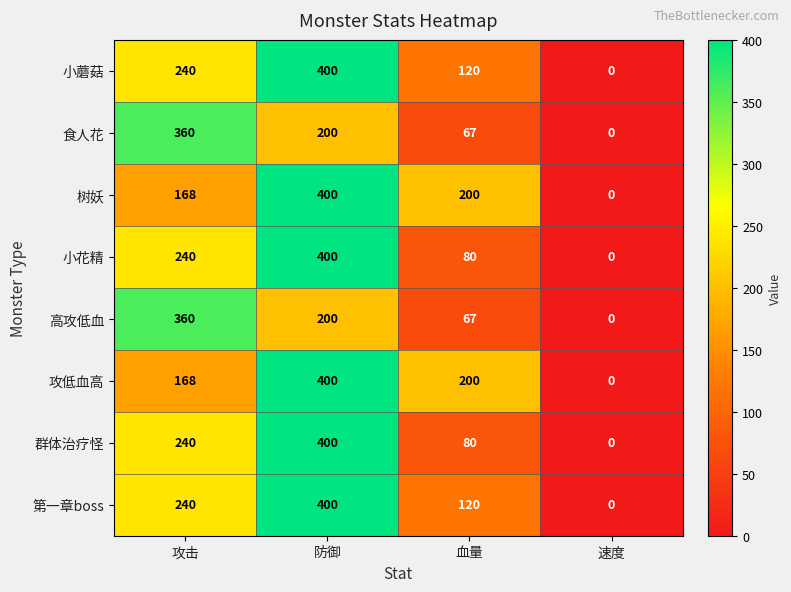

How many data points does each series have?

4